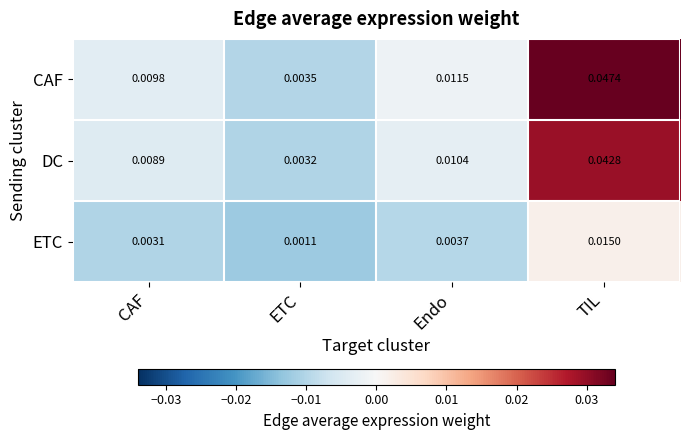

List the series in order of their peak value, lowest first.

ETC, DC, CAF